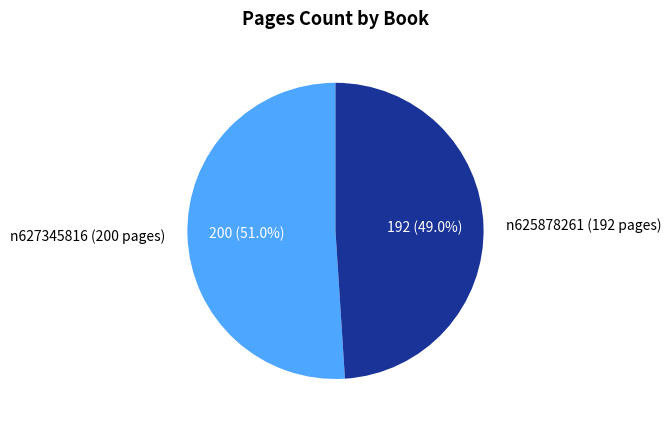

What percentage do n625878261 (192 pages) and n627345816 (200 pages) together represent?

100.0%